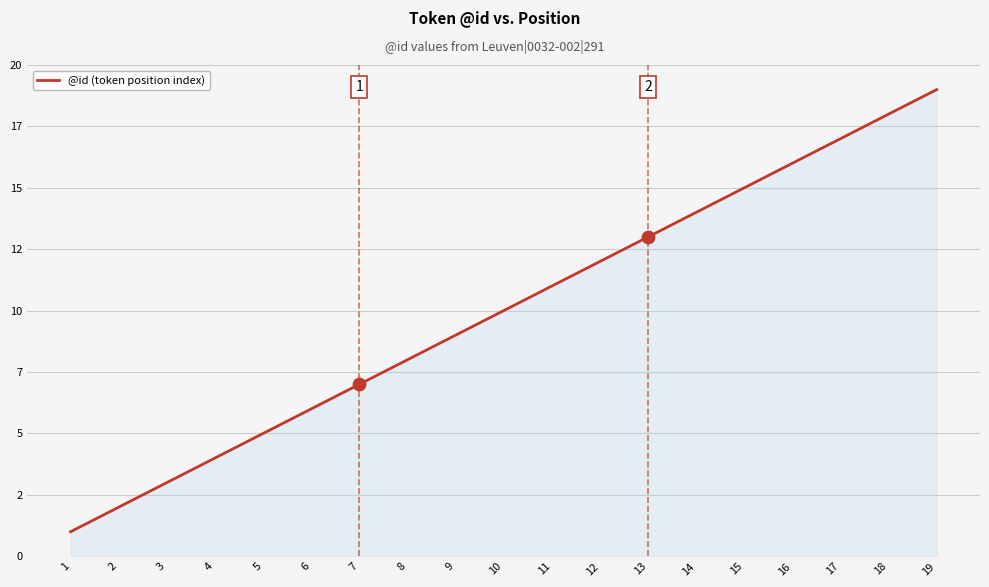

Which has a higher value, 12 or 11?

12